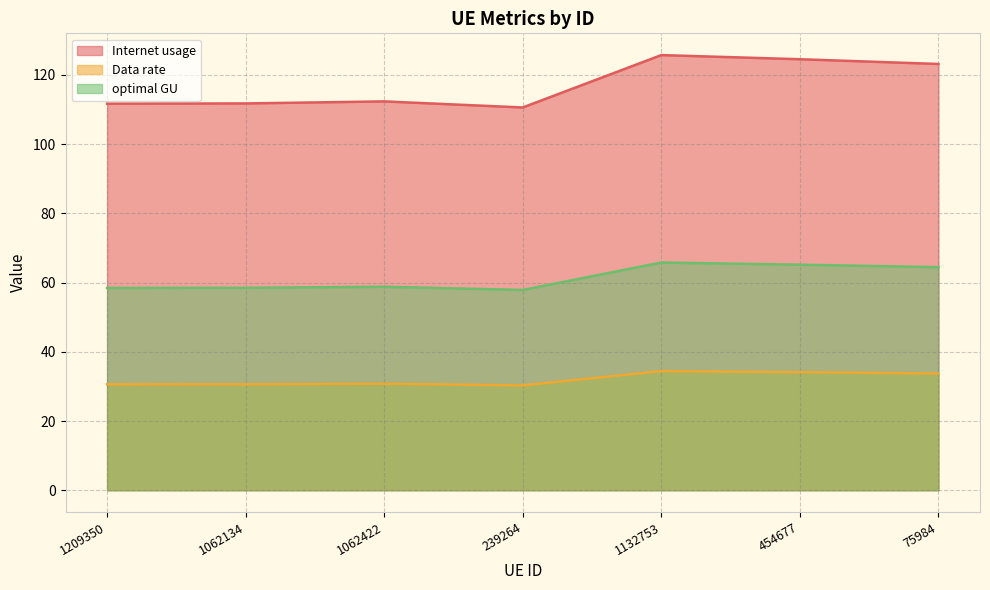

True or false: Internet usage has a value of 112.4 at 1062422.

True